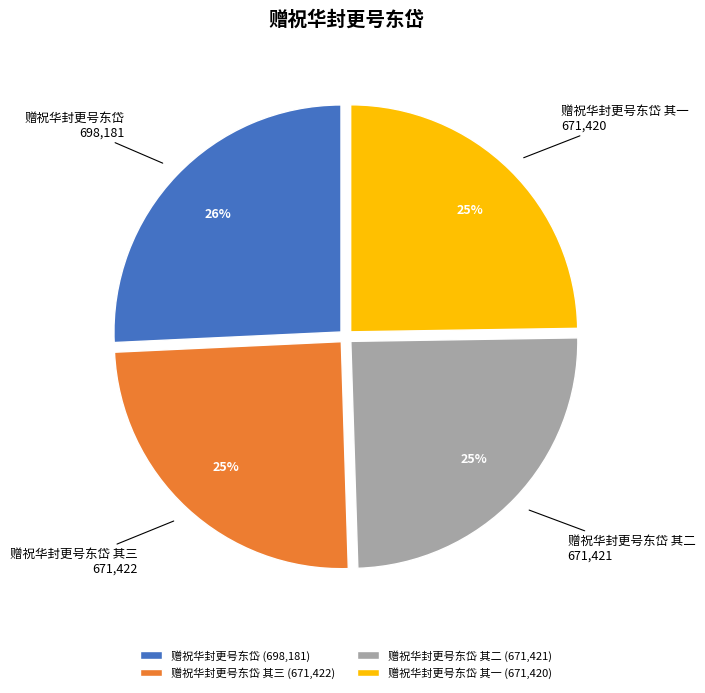

Which has a higher value, 赠祝华封更号东岱 其三 or 赠祝华封更号东岱?

赠祝华封更号东岱